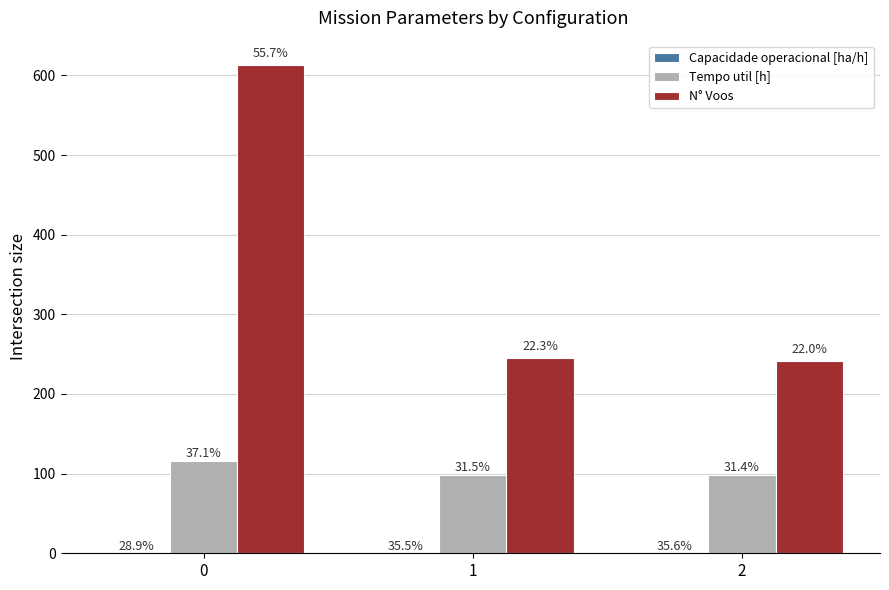

Which series has the largest total across all categories?

N° Voos